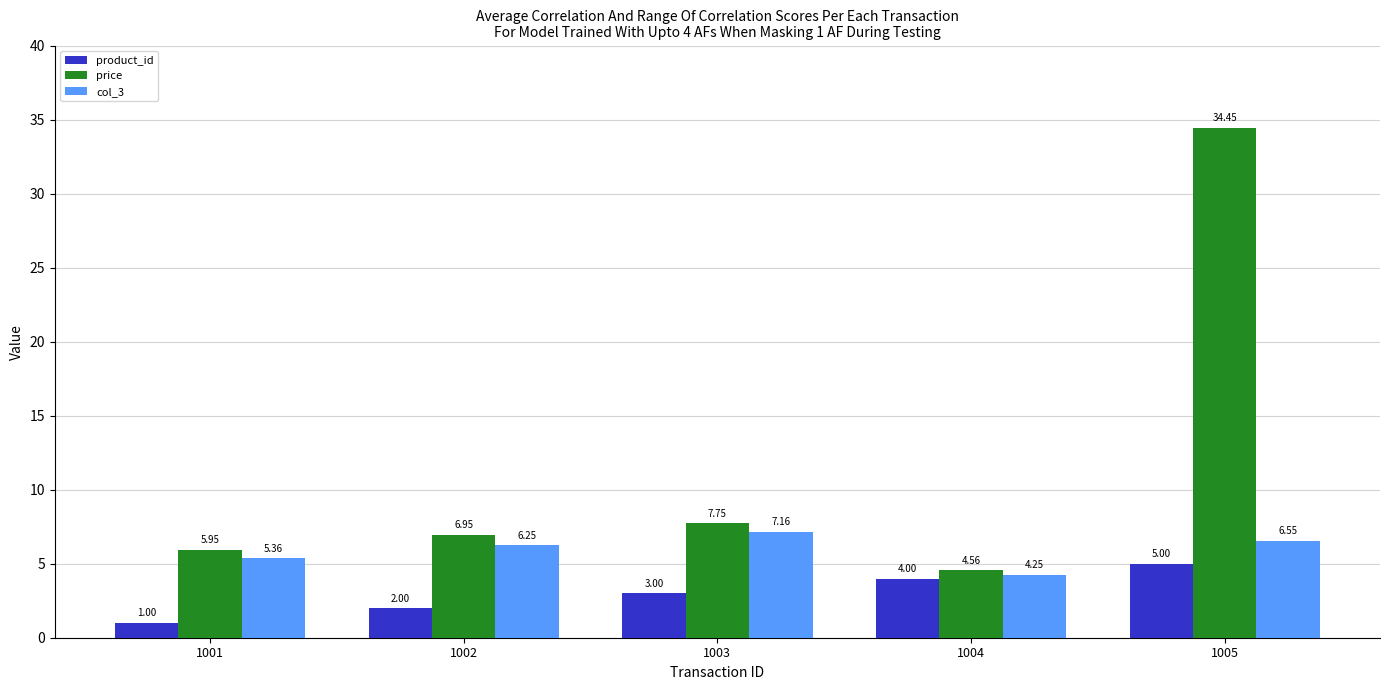

Is the value of col_3 at 1003 greater than the value of product_id at 1001?

Yes